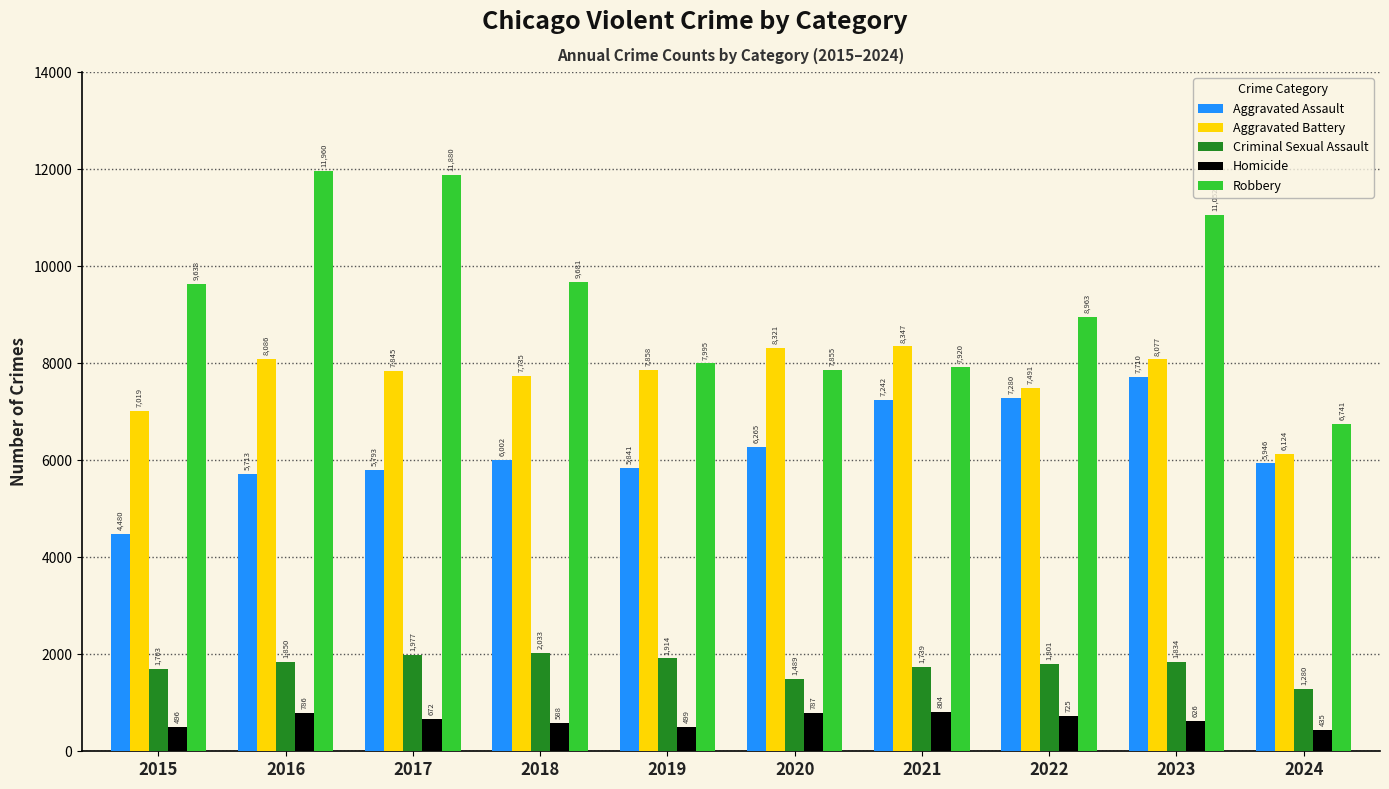

How many values in the Aggravated Battery series are below 7858?

5